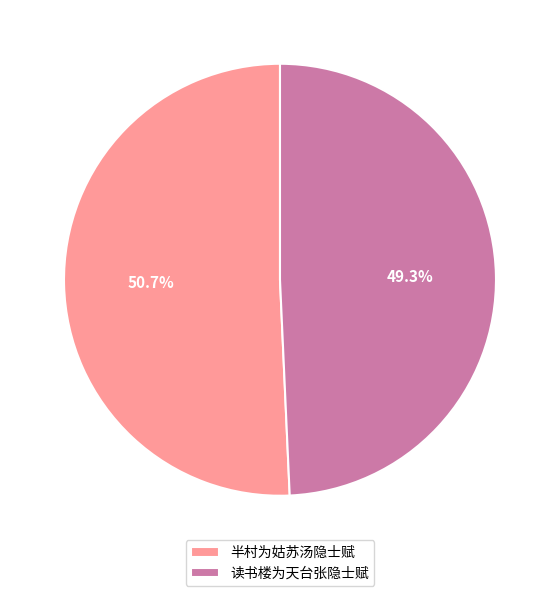

How many segments does this pie chart have?

2